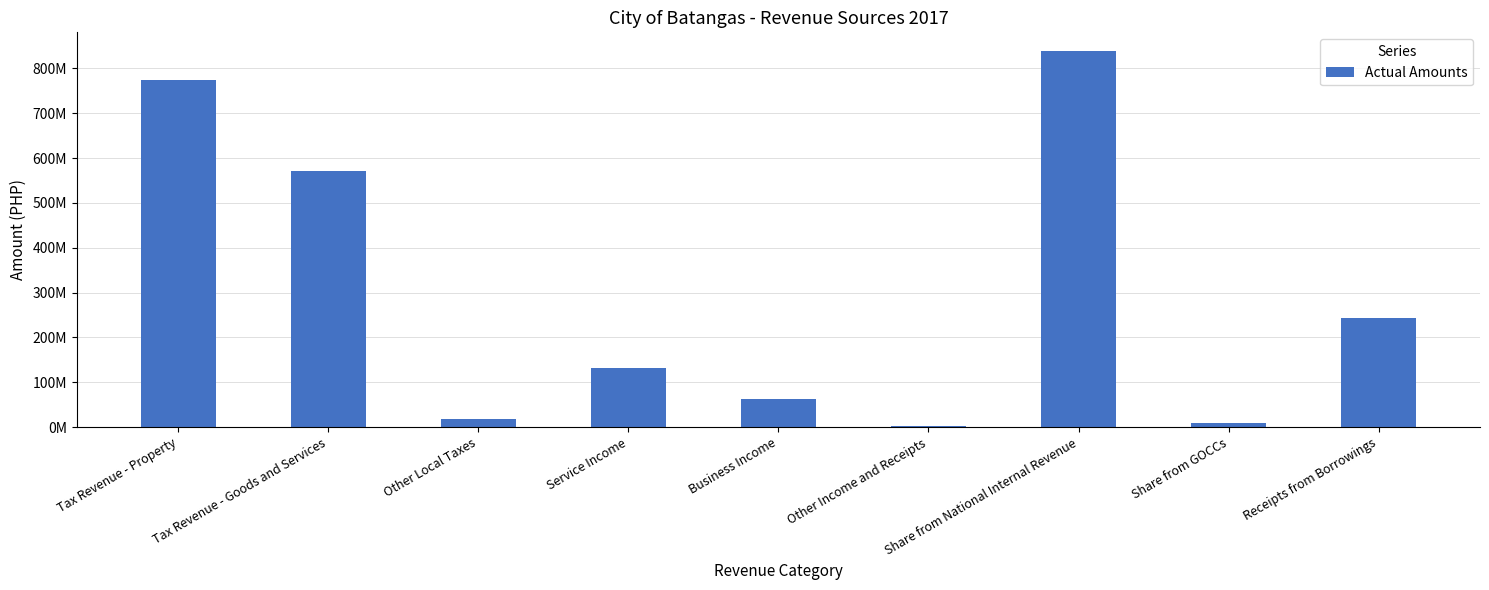

Between Other Income and Receipts and Share from GOCCs, which is larger?

Share from GOCCs